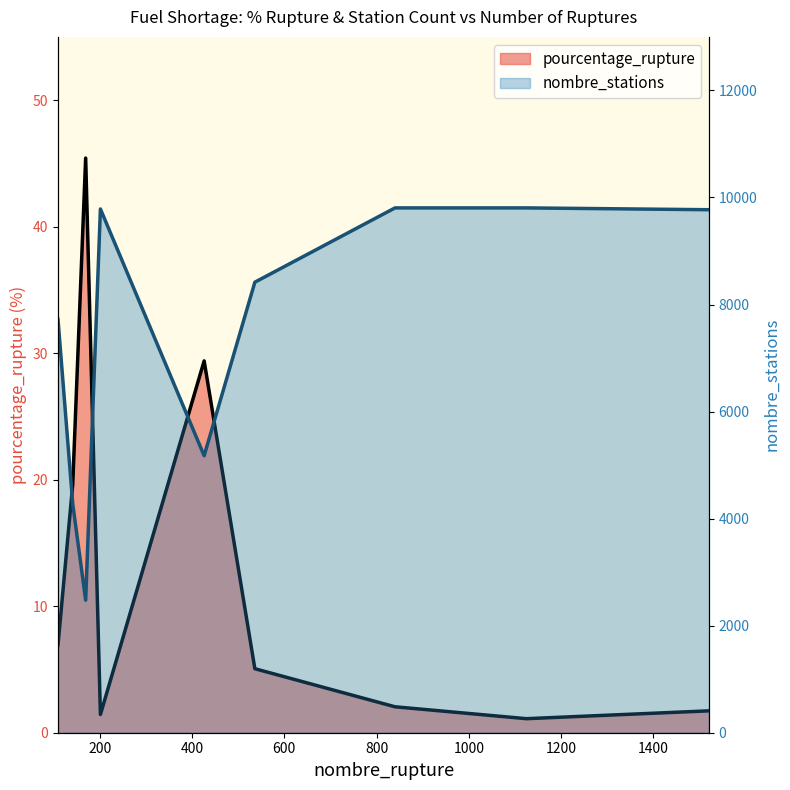

Rank the series by their maximum value, from highest to lowest.

nombre_stations, pourcentage_rupture